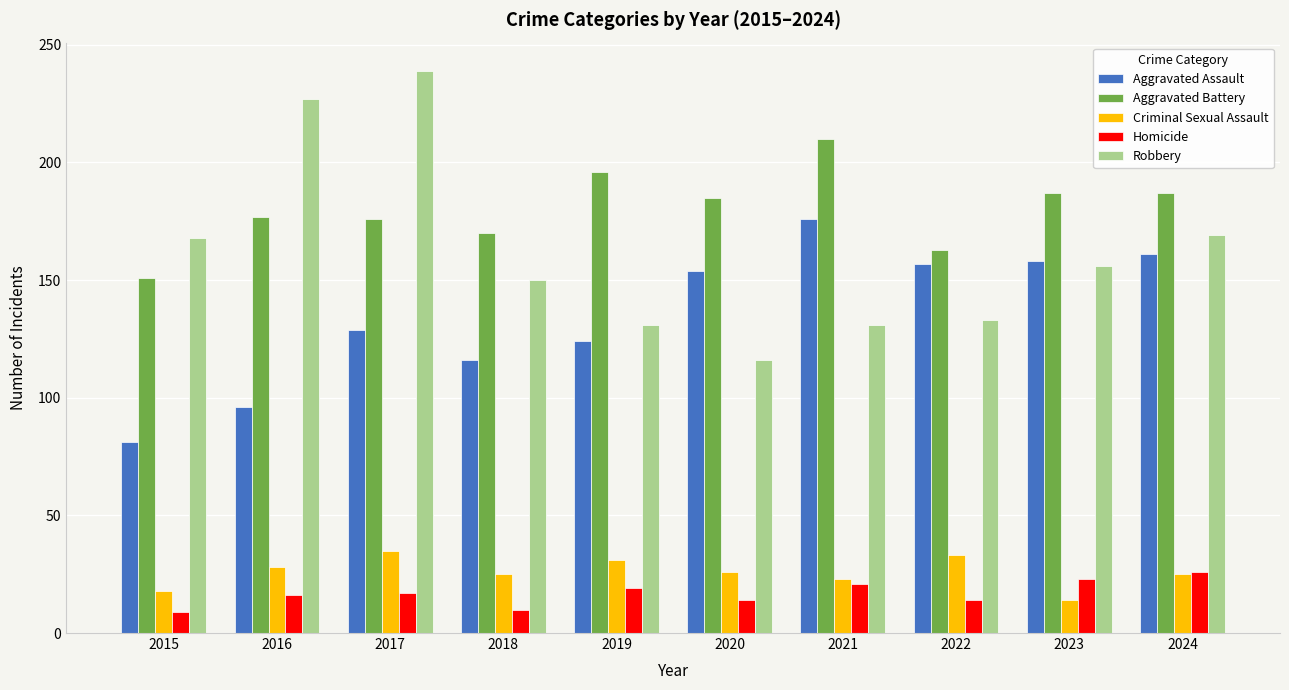

What is the maximum value shown in the chart?

239